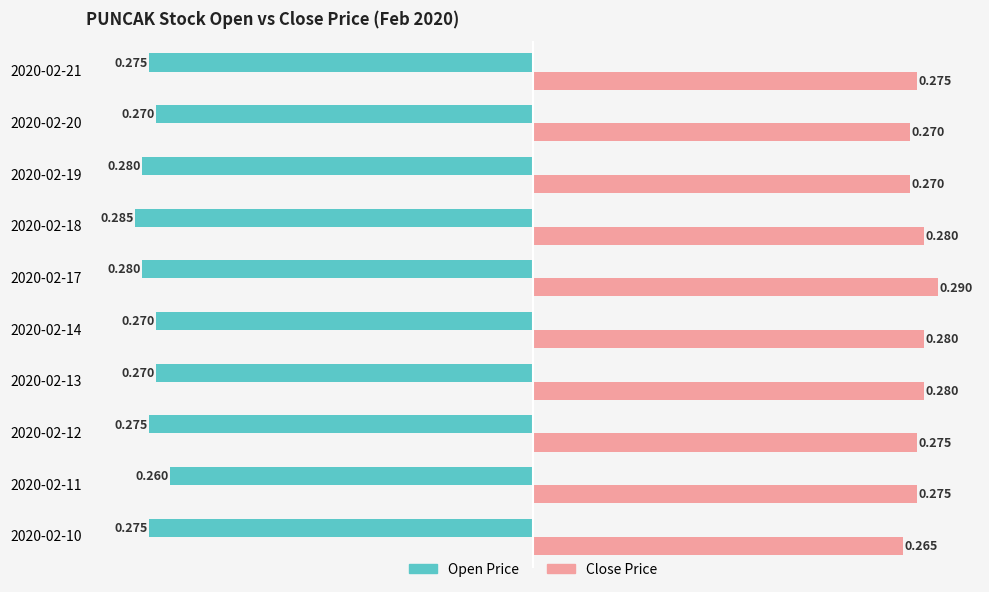

At which category is the sum across all series the highest?

2020-02-11